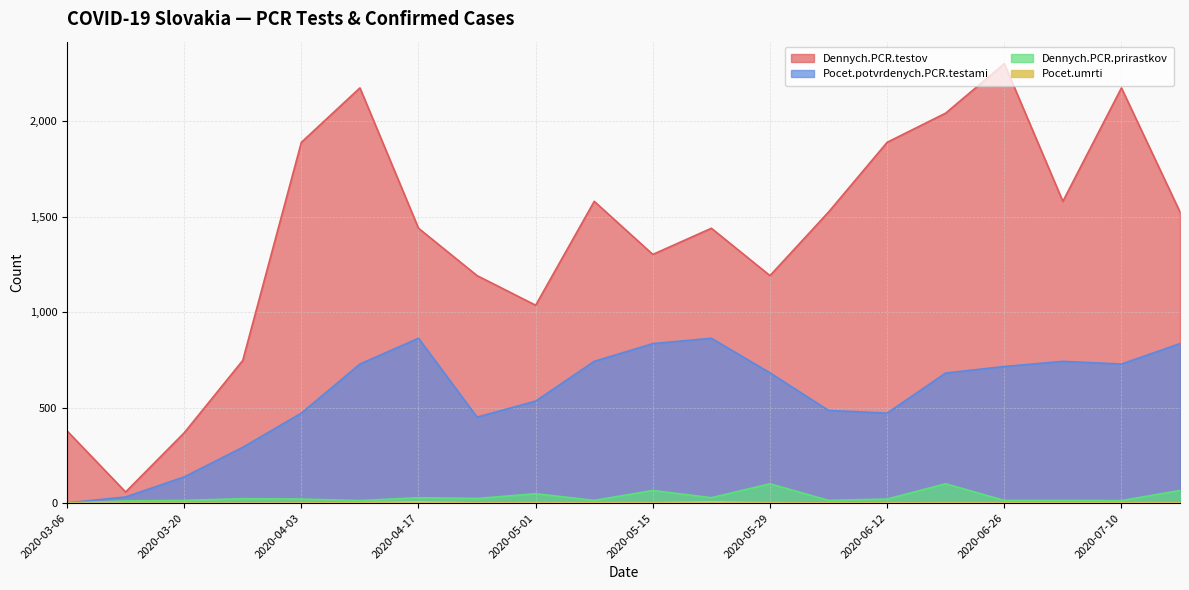

Which category has the lowest value across all series?

2020-03-06